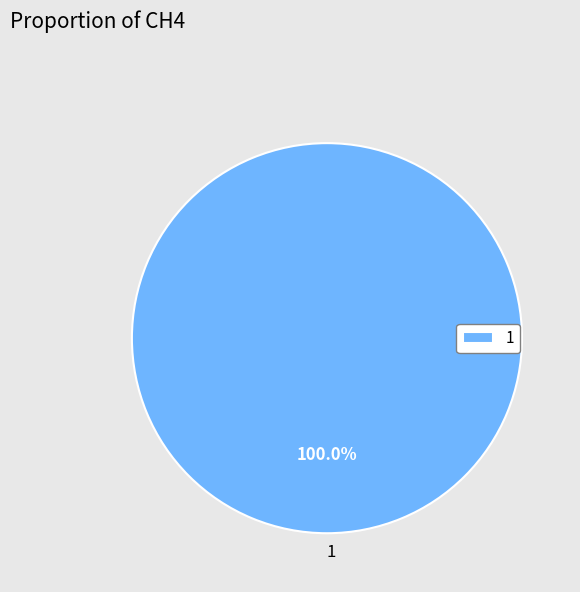

Rank the categories by value from lowest to highest.

1